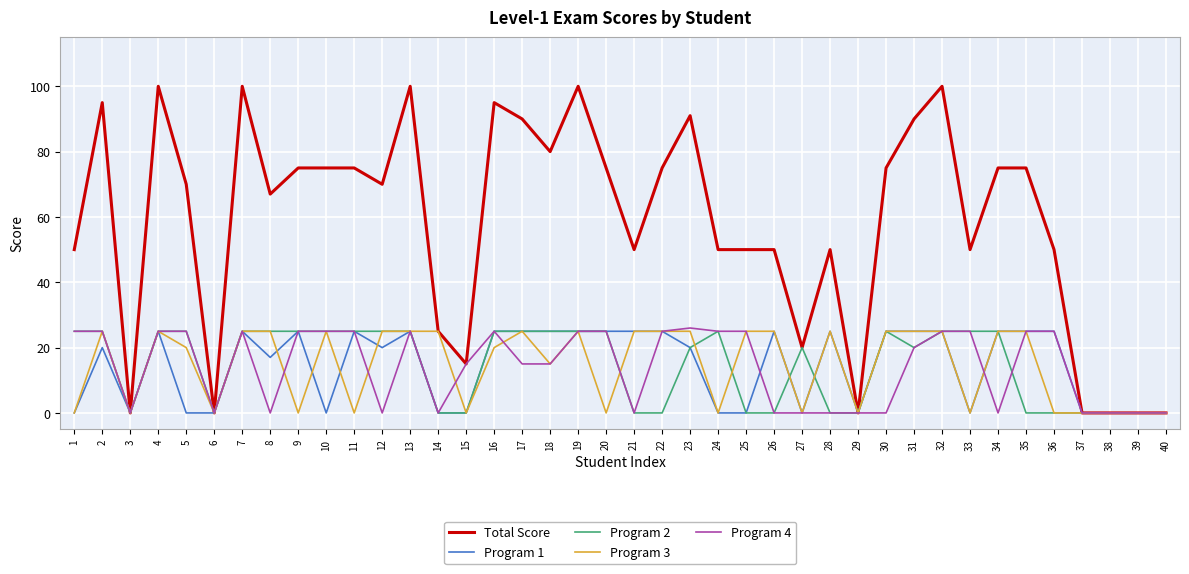

Reading left to right, list all the values displayed in this chart.

Total Score: 1=50	2=95	3=0	4=100	5=70	6=0	7=100	8=67	9=75	10=75	11=75	12=70	13=100	14=25	15=15	16=95	17=90	18=80	19=100	20=75	21=50	22=75	23=91	24=50	25=50	26=50	27=20	28=50	29=0	30=75	31=90	32=100	33=50	34=75	35=75	36=50	37=0	38=0	39=0	40=0
Program 1: 1=0	2=20	3=0	4=25	5=0	6=0	7=25	8=17	9=25	10=0	11=25	12=20	13=25	14=0	15=0	16=25	17=25	18=25	19=25	20=25	21=25	22=25	23=20	24=0	25=0	26=25	27=0	28=25	29=0	30=25	31=25	32=25	33=0	34=25	35=25	36=25	37=0	38=0	39=0	40=0
Program 2: 1=25	2=25	3=0	4=25	5=25	6=0	7=25	8=25	9=25	10=25	11=25	12=25	13=25	14=0	15=0	16=25	17=25	18=25	19=25	20=25	21=0	22=0	23=20	24=25	25=0	26=0	27=20	28=0	29=0	30=25	31=20	32=25	33=25	34=25	35=0	36=0	37=0	38=0	39=0	40=0
Program 3: 1=0	2=25	3=0	4=25	5=20	6=0	7=25	8=25	9=0	10=25	11=0	12=25	13=25	14=25	15=0	16=20	17=25	18=15	19=25	20=0	21=25	22=25	23=25	24=0	25=25	26=25	27=0	28=25	29=0	30=25	31=25	32=25	33=0	34=25	35=25	36=0	37=0	38=0	39=0	40=0
Program 4: 1=25	2=25	3=0	4=25	5=25	6=0	7=25	8=0	9=25	10=25	11=25	12=0	13=25	14=0	15=15	16=25	17=15	18=15	19=25	20=25	21=0	22=25	23=26	24=25	25=25	26=0	27=0	28=0	29=0	30=0	31=20	32=25	33=25	34=0	35=25	36=25	37=0	38=0	39=0	40=0